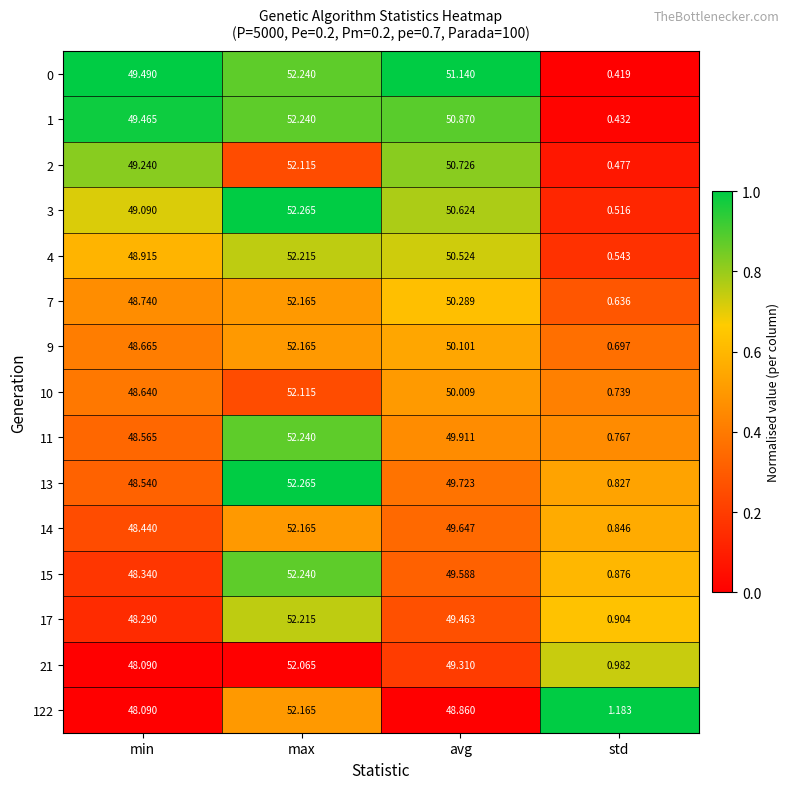

At which category is the sum across all series the highest?

max